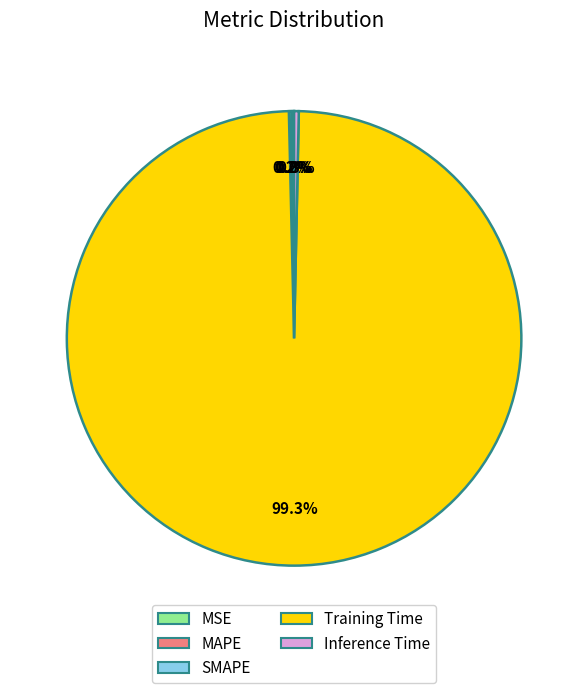

What portion of the pie excludes Training Time?

0.7%